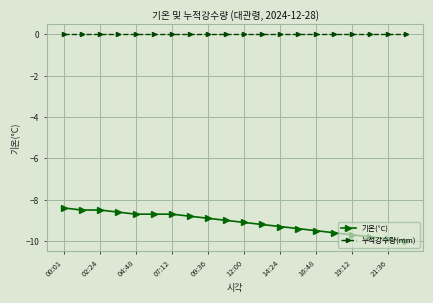

True or false: 누적강수량(mm) and 기온(°C) cross at least once.

False